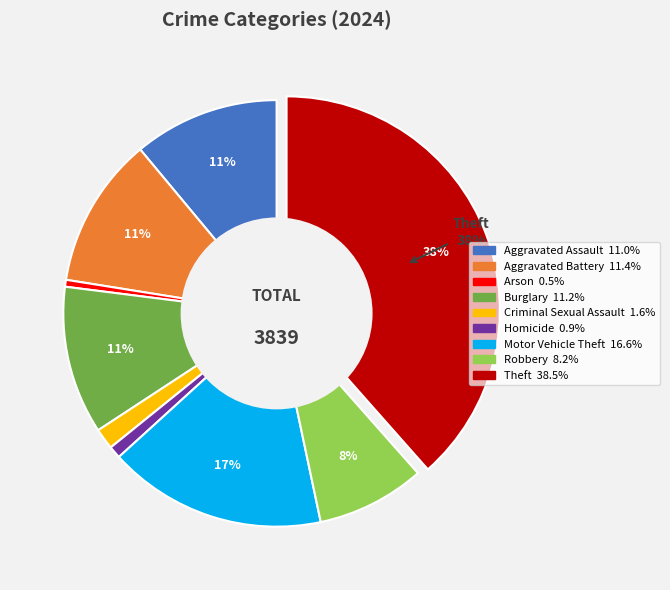

Which slice is the largest?

Theft